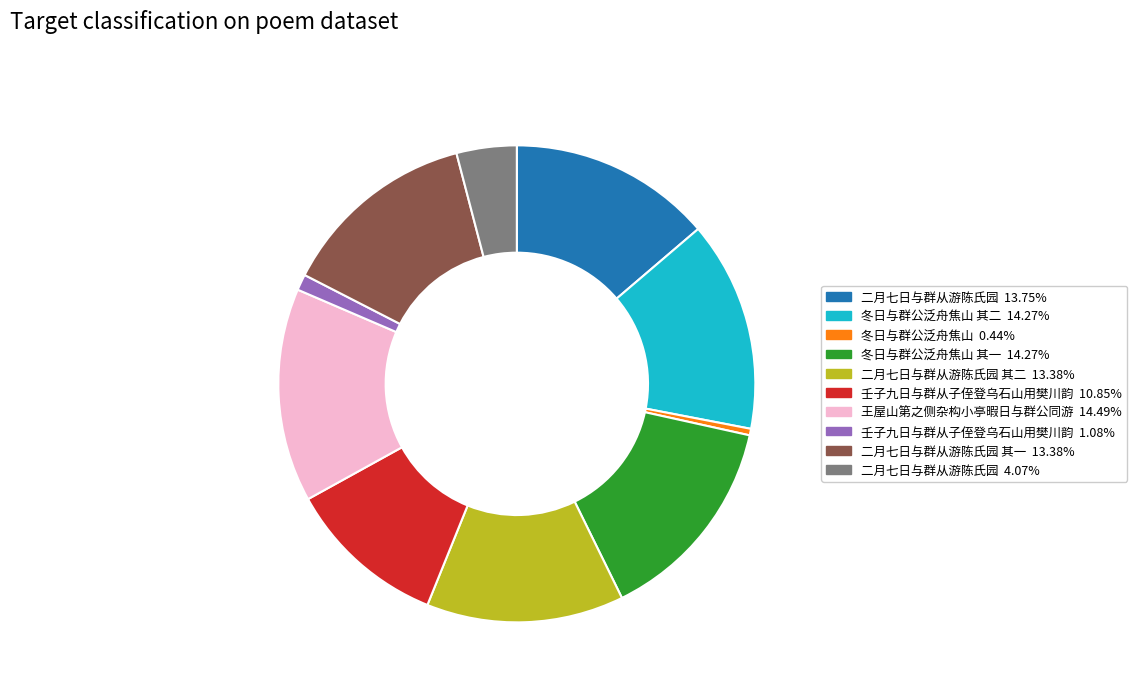

Is there a majority slice in this chart?

No